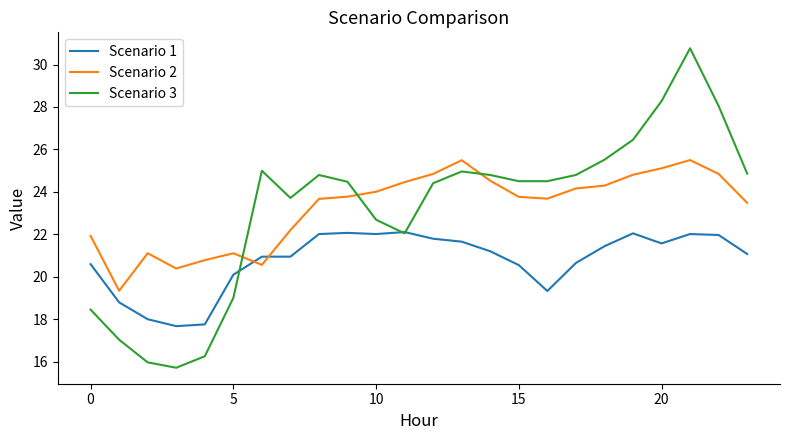

How many times do Scenario 2 and Scenario 1 cross each other?

2